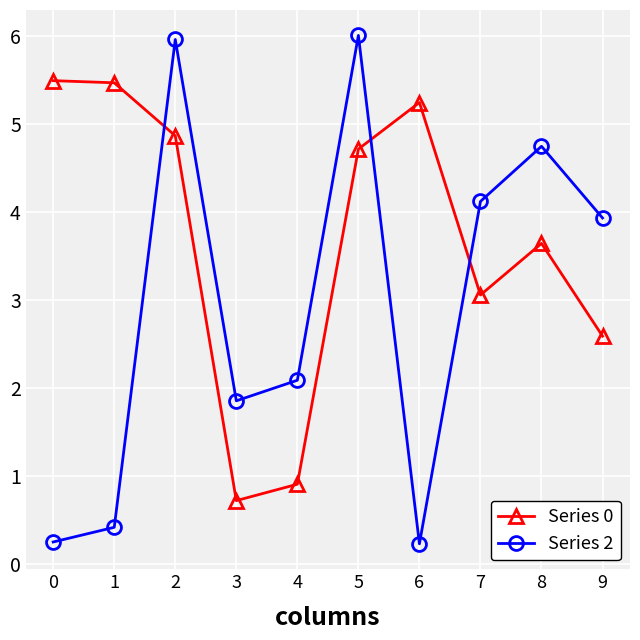

What is the difference between the Series 2 values at 3 and 6?

1.6